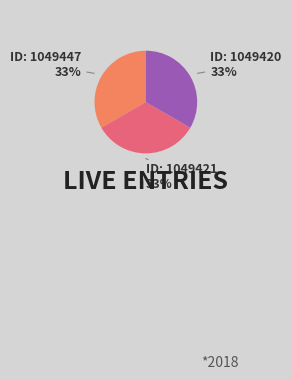

How many segments does this pie chart have?

3